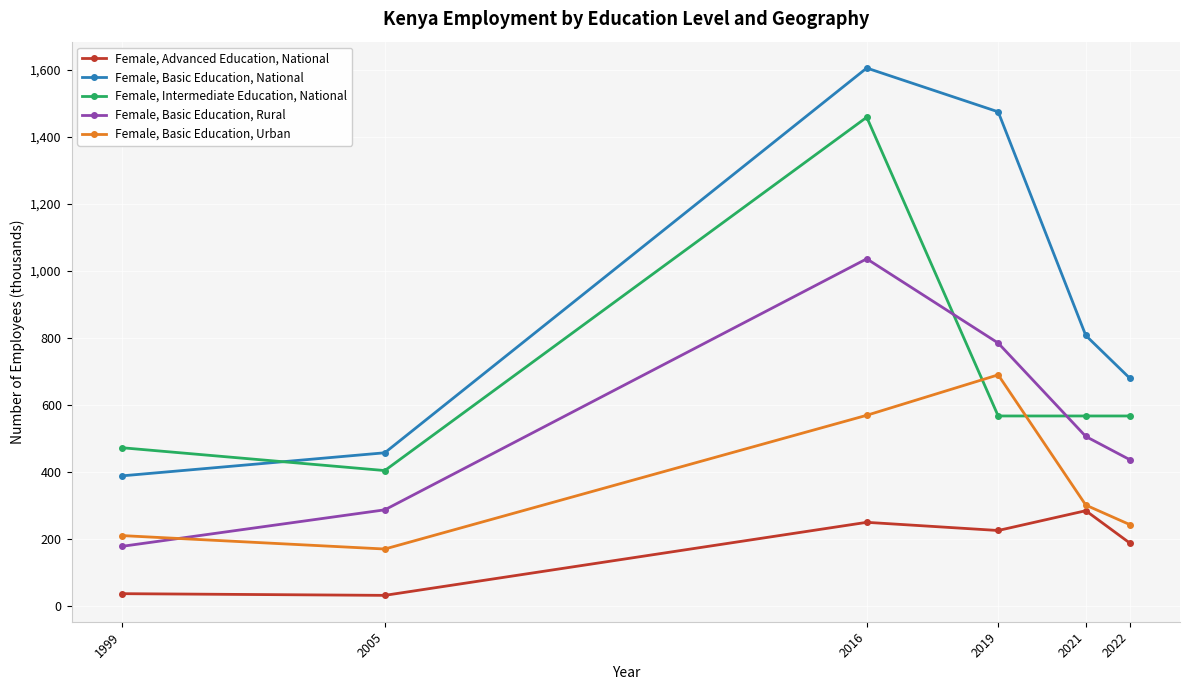

At which category is the sum across all series the highest?

2016